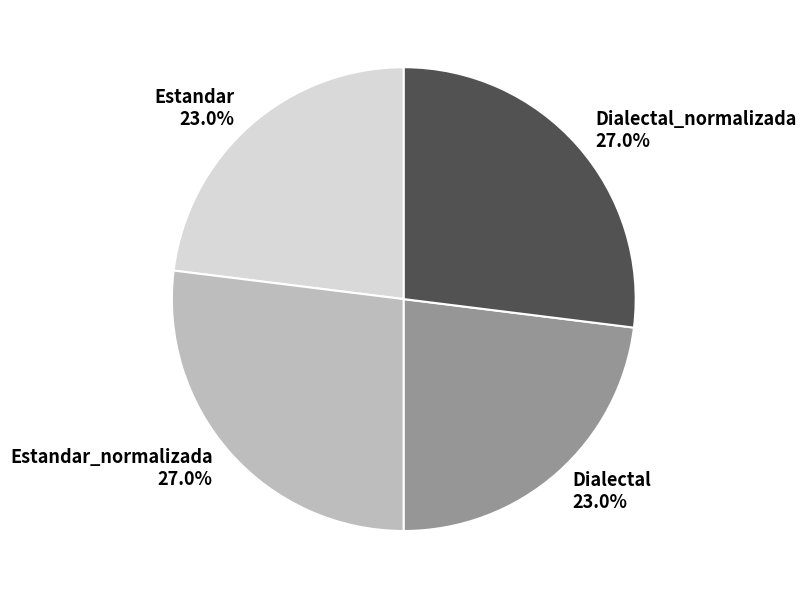

To the nearest percent, what is the difference between the largest and smallest slice percentages?

4%